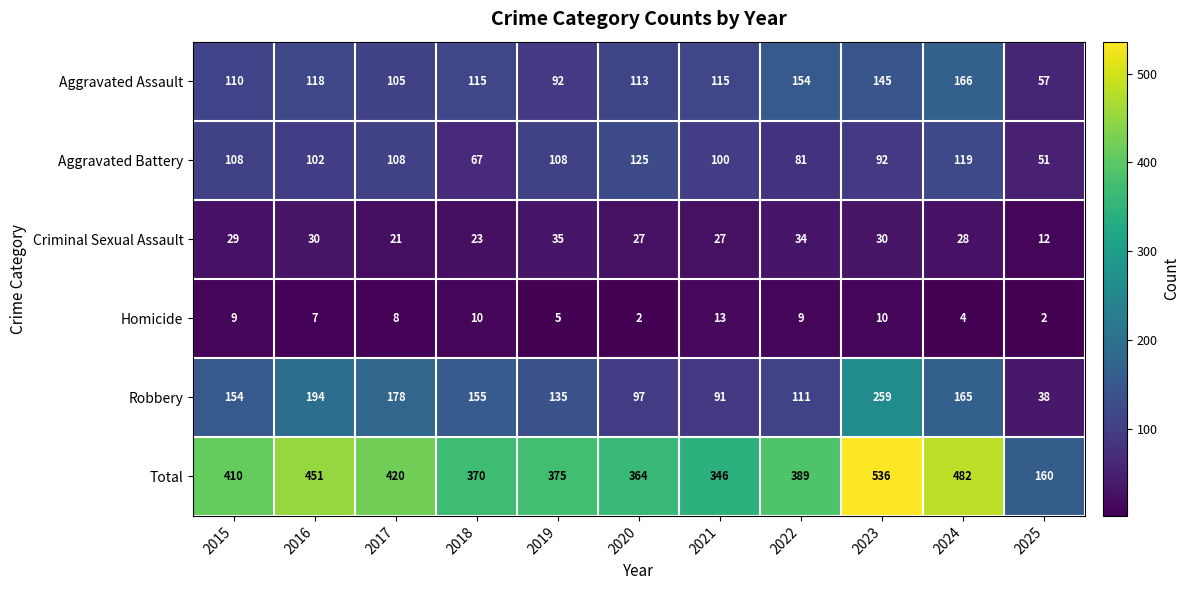

At how many categories does at least one series exceed 354?

9